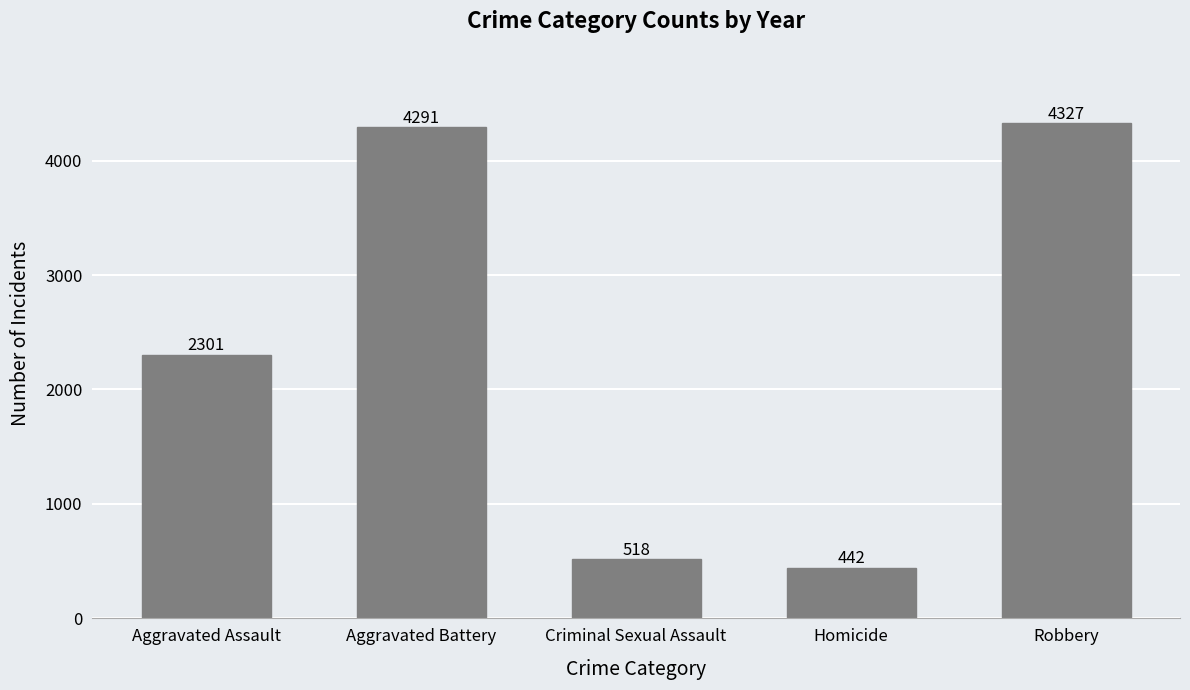

Does the chart contain stacked bars?

No